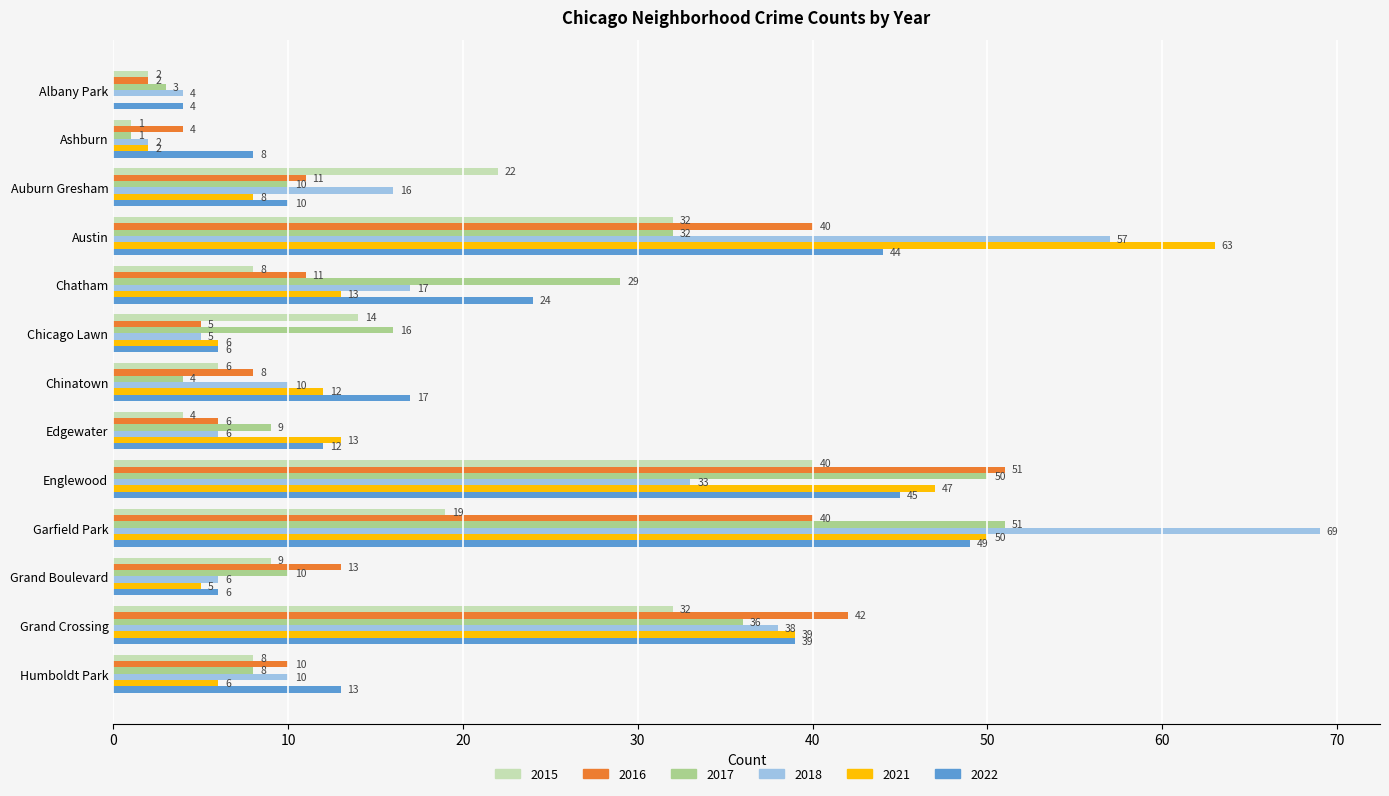

Which category has the highest value in the 2015 series?

Englewood